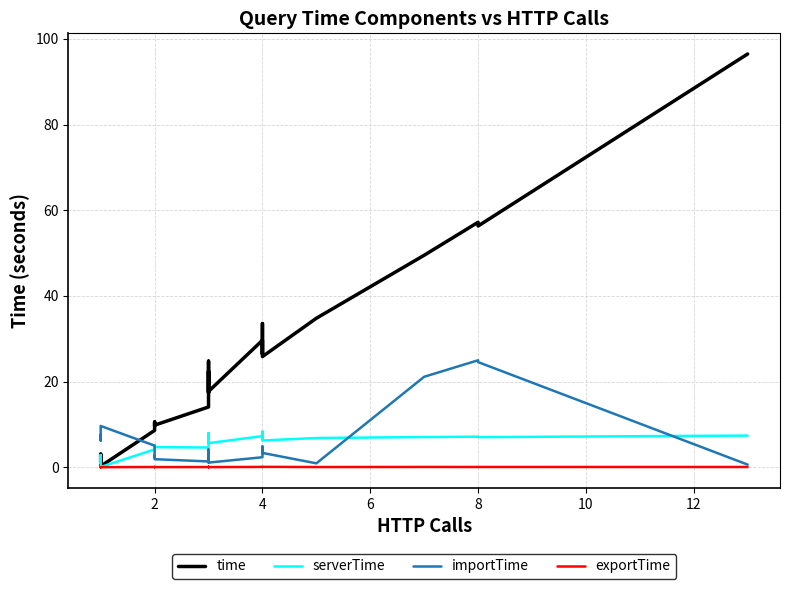

Reading left to right, what are all the values shown in this chart?

time: 3.1	1.5	1.2	3.0	0.2	0.2	0.2	8.6	10.6	10.1	9.7	9.8	14.1	23.9	24.8	18.6	17.4	22.4	22.3	17.7	29.6	26.4	26.9	33.5	25.8	34.8	49.5	57.2	56.3	96.5
serverTime: 2.9	1.3	1.0	2.8	0.0	0.0	0.1	4.1	5.1	4.9	4.7	4.7	4.6	7.7	8.0	6.0	5.7	7.2	7.1	5.6	7.3	6.6	6.7	8.3	6.2	6.8	7.0	7.1	7.0	7.4
importTime: 7.0	6.2	7.3	7.3	7.5	7.2	9.6	5.0	2.3	2.7	2.2	1.9	1.3	3.5	4.1	1.8	1.6	1.1	1.3	1.1	2.3	4.6	4.6	4.8	3.3	0.9	21.1	25.0	24.5	0.6
exportTime: 0.0	0.0	0.0	0.0	0.0	0.0	0.0	0.0	0.0	0.0	0.0	0.0	0.0	0.1	0.1	0.0	0.0	0.0	0.0	0.0	0.1	0.1	0.0	0.1	0.1	0.0	0.1	0.0	0.0	0.1